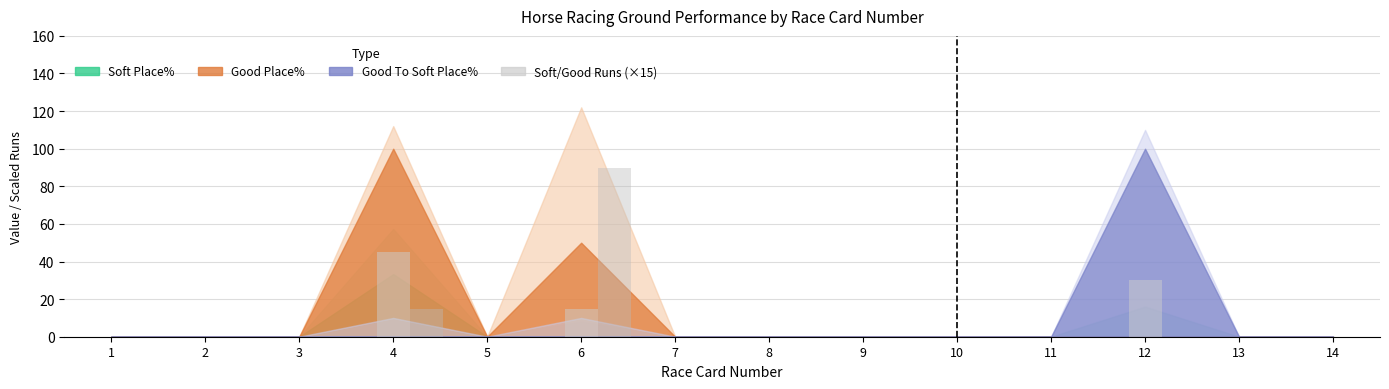

Reading right to left, what are all the values shown in this chart?

Soft Runs (×15): 14=0	13=0	12=30	11=0	10=0	9=0	8=0	7=0	6=15	5=0	4=45	3=0	2=0	1=0
Good Runs (×15): 14=0	13=0	12=0	11=0	10=0	9=0	8=0	7=0	6=90	5=0	4=15	3=0	2=0	1=0